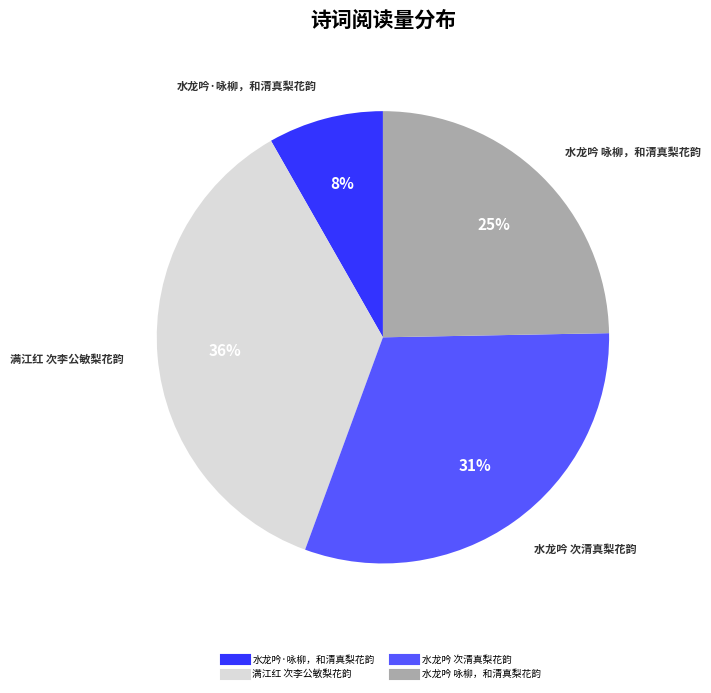

How many segments does this pie chart have?

4